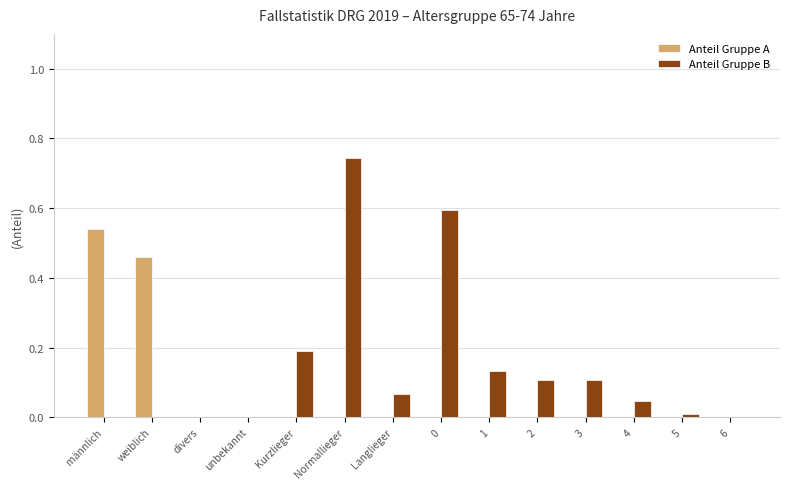

Which series changed the most between unbekannt and Kurzlieger?

Anteil Gruppe B